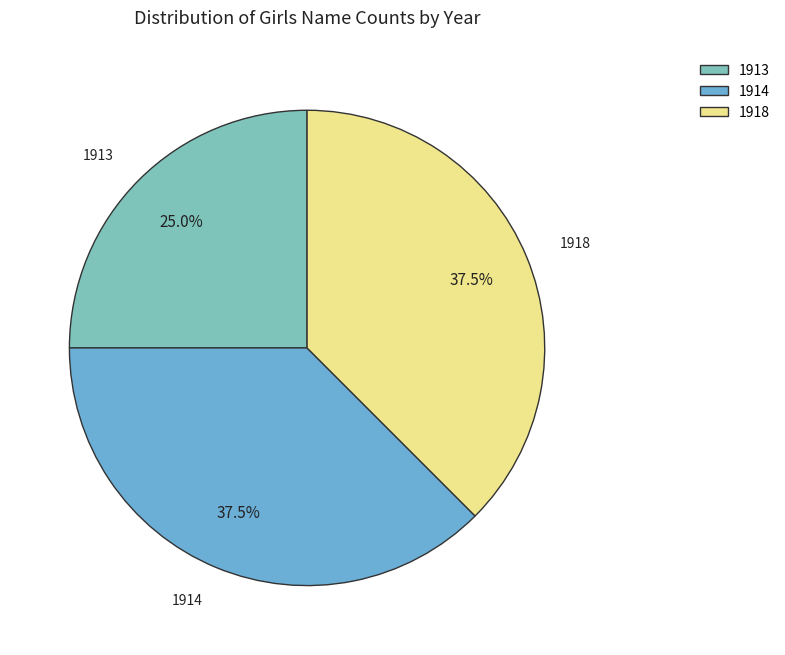

Is there any slice that represents more than half of the pie?

No